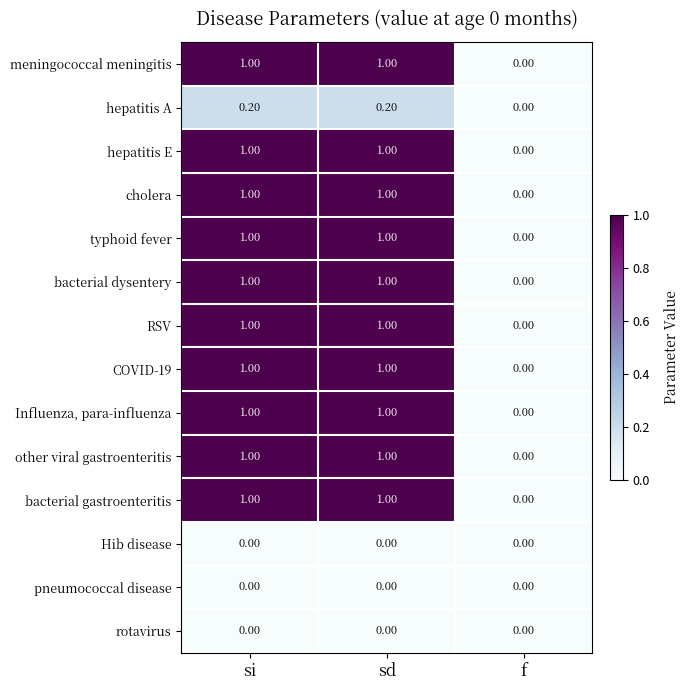

What is the difference between the highest and lowest values at si?

1.0